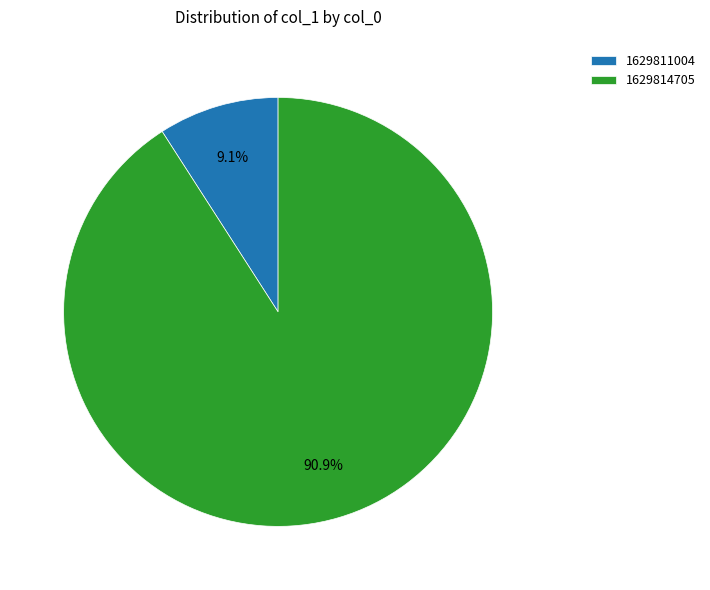

Rank the categories by value from highest to lowest.

1629814705, 1629811004